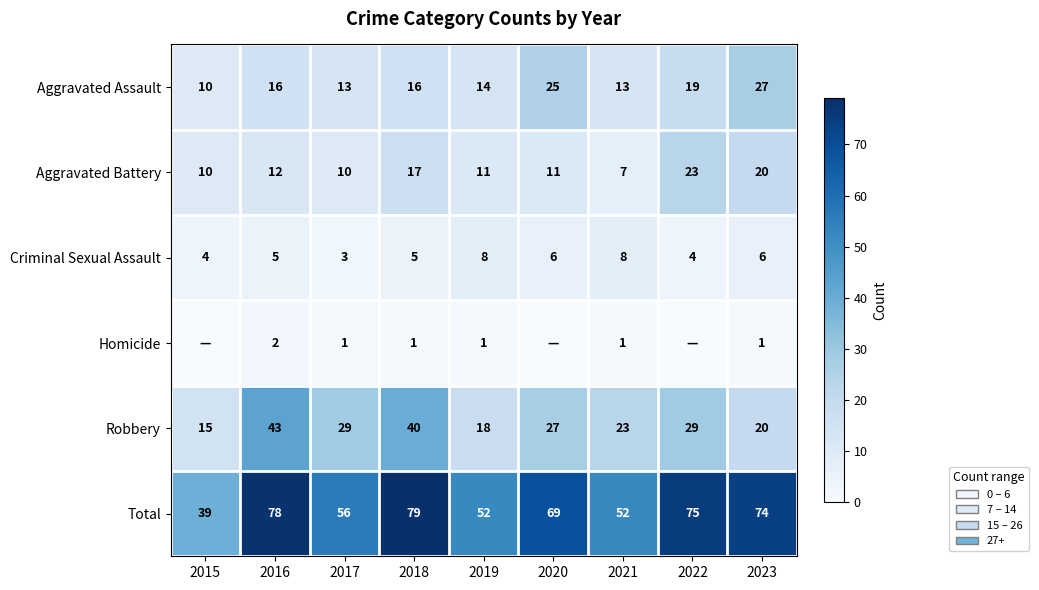

Which has a higher value, 2018 or 2022?

2022